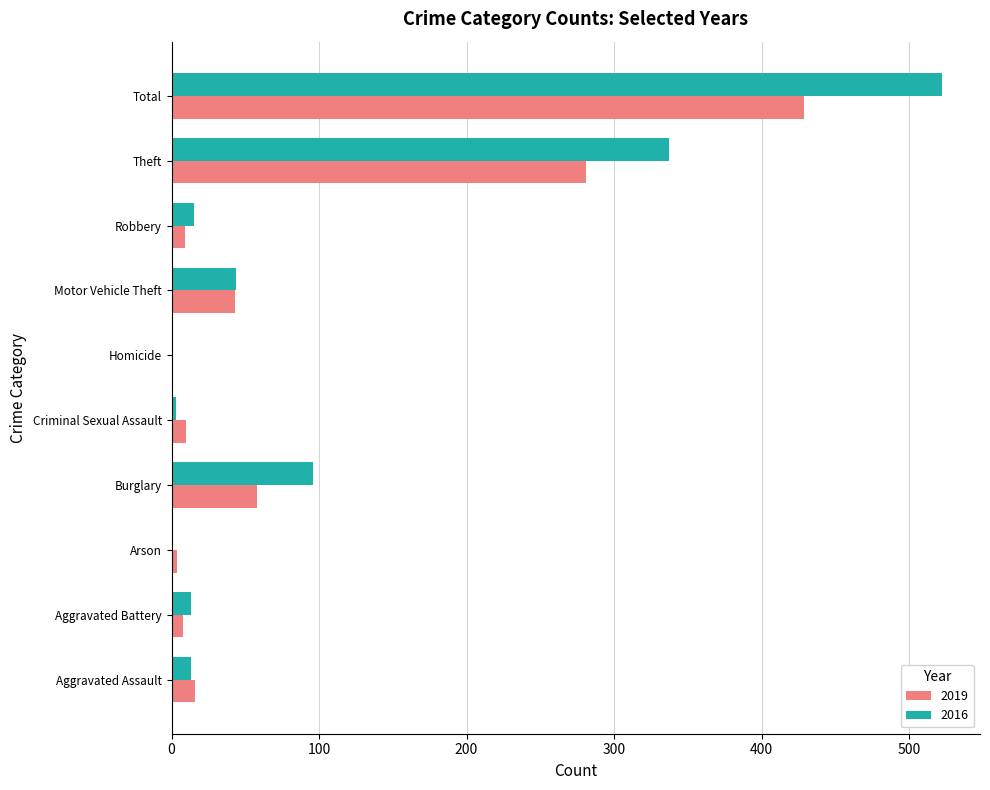

What is the difference between the 2019 values at Motor Vehicle Theft and Criminal Sexual Assault?

33